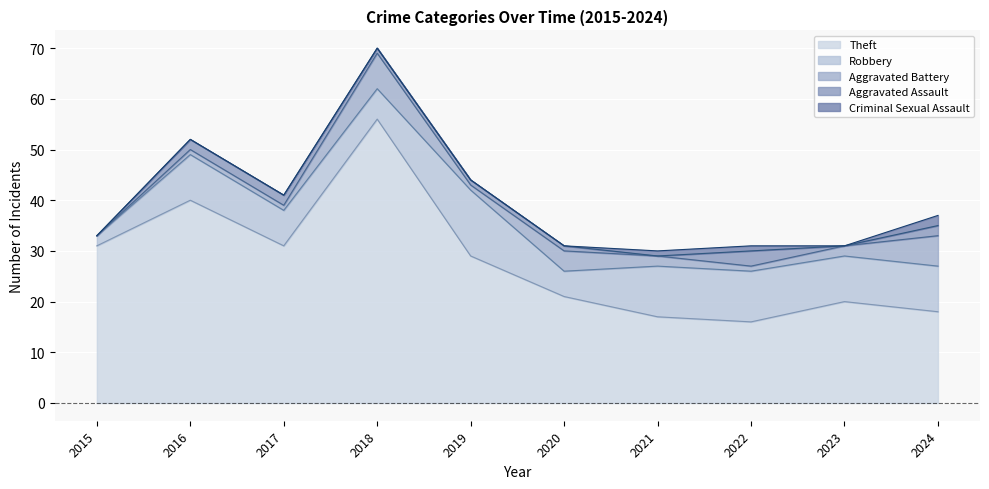

How many values in the Theft series are below 29?

5